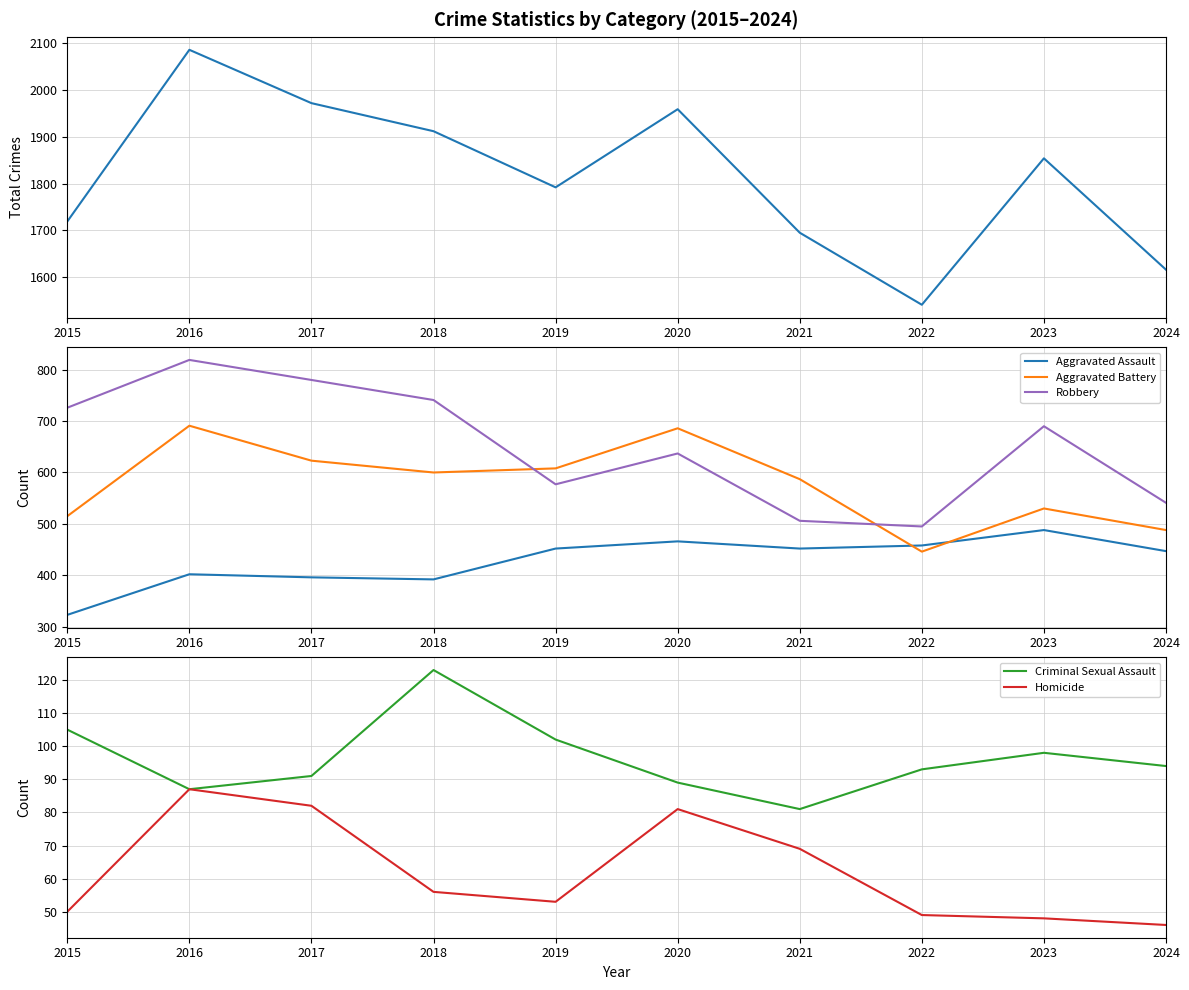

Where is Robbery nearest to the value 657?

2020